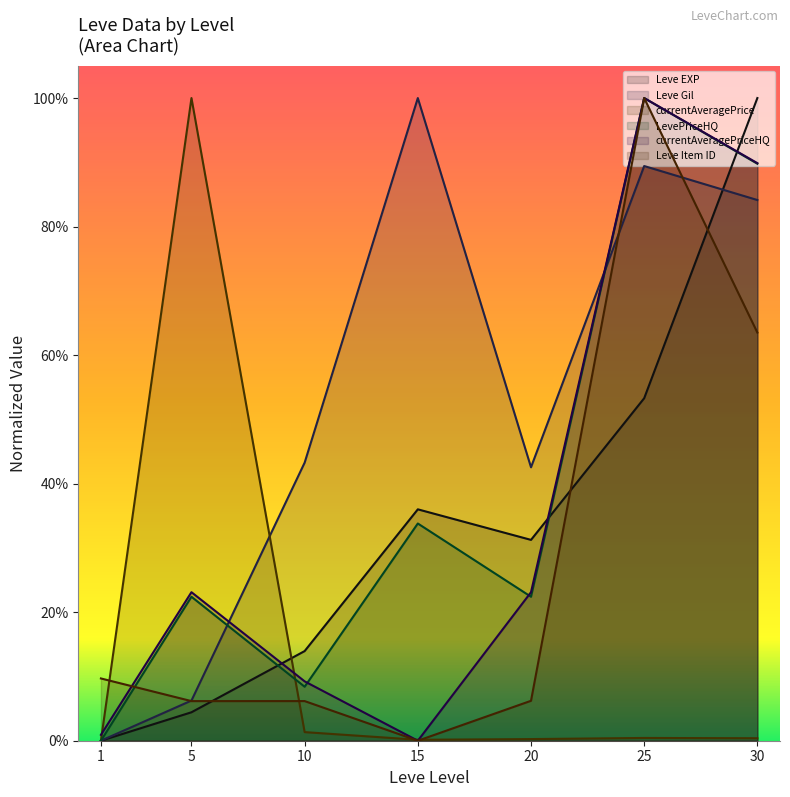

The Leve Gil series shows 1.4 at 15. True or false?

False